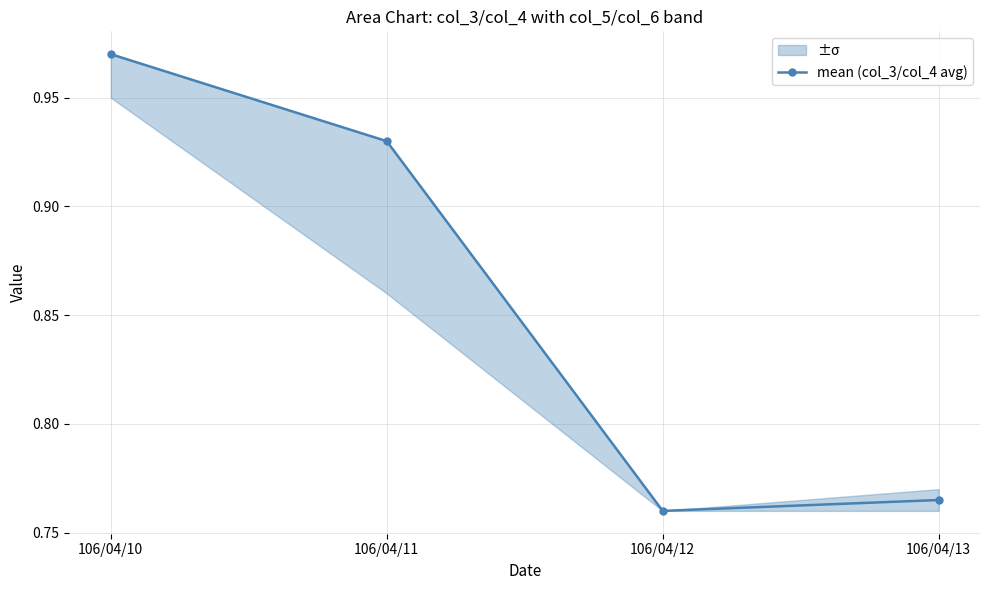

List the labels in order of value, largest first.

106/04/10, 106/04/11, 106/04/13, 106/04/12